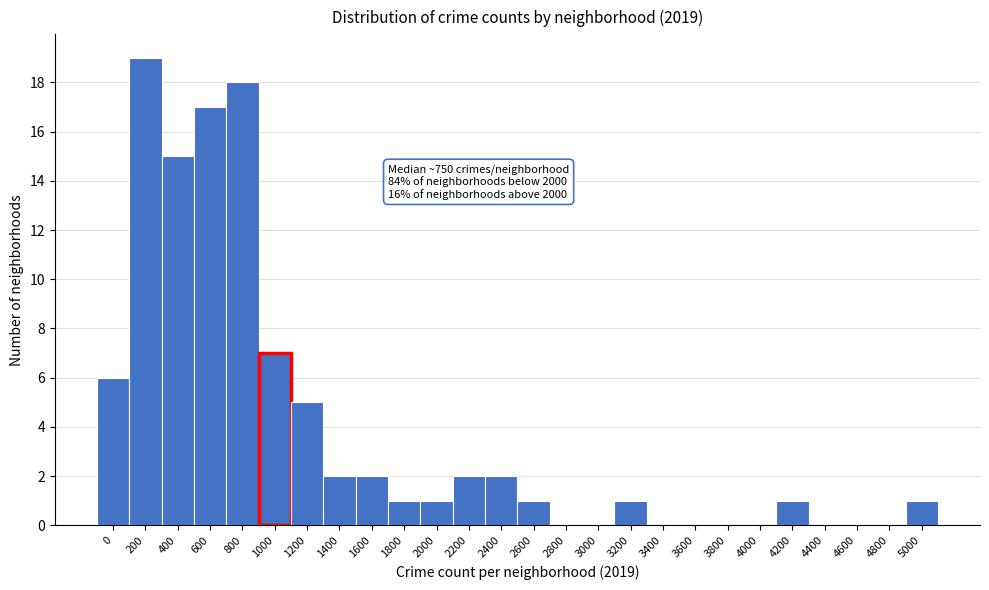

Reading right to left, list all the values displayed in this chart.

5000=1	4800=0	4600=0	4400=0	4200=1	4000=0	3800=0	3600=0	3400=0	3200=1	3000=0	2800=0	2600=1	2400=2	2200=2	2000=1	1800=1	1600=2	1400=2	1200=5	1000=7	800=18	600=17	400=15	200=19	0=6